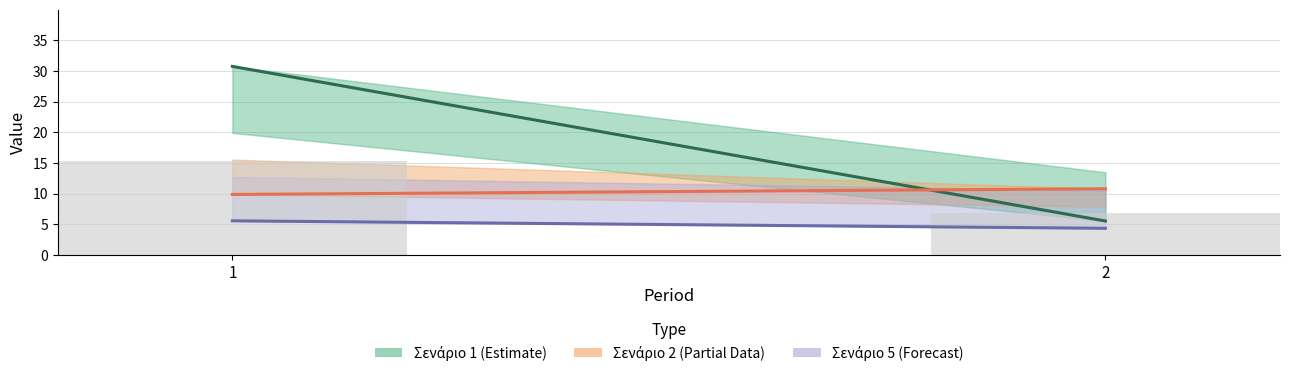

The value at 2 is 10.8. True or false?

False